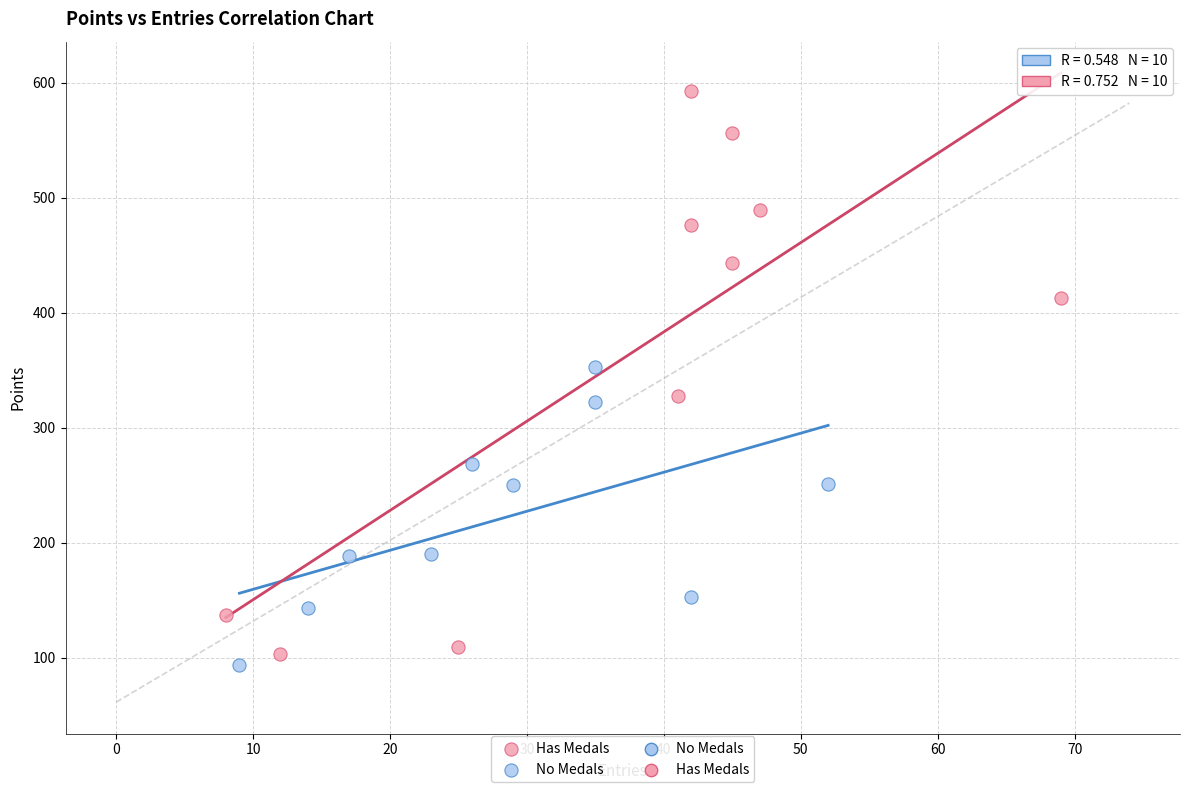

Which series contains the highest Y value?

Has Medals